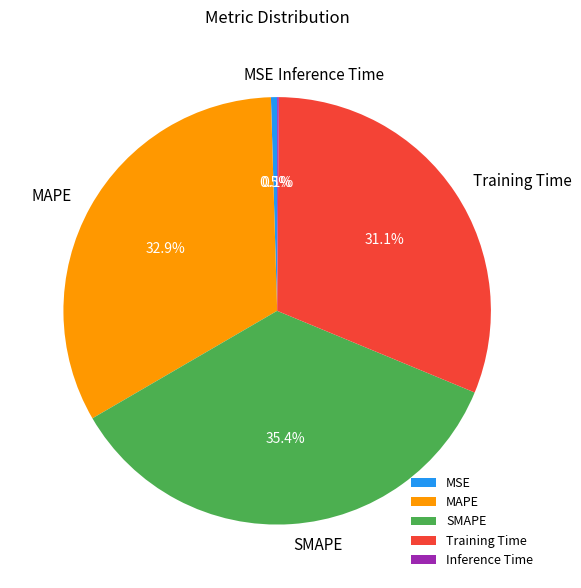

Does MSE represent more than half of the total?

No